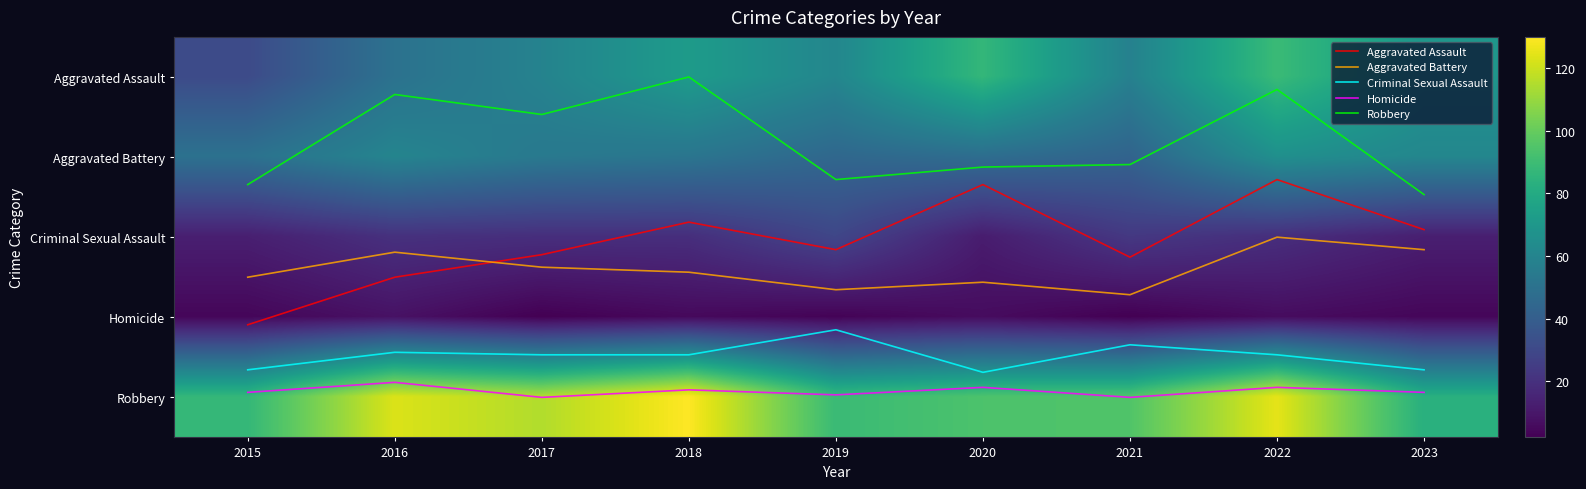

How many values in the Aggravated Assault series exceed 2?

5